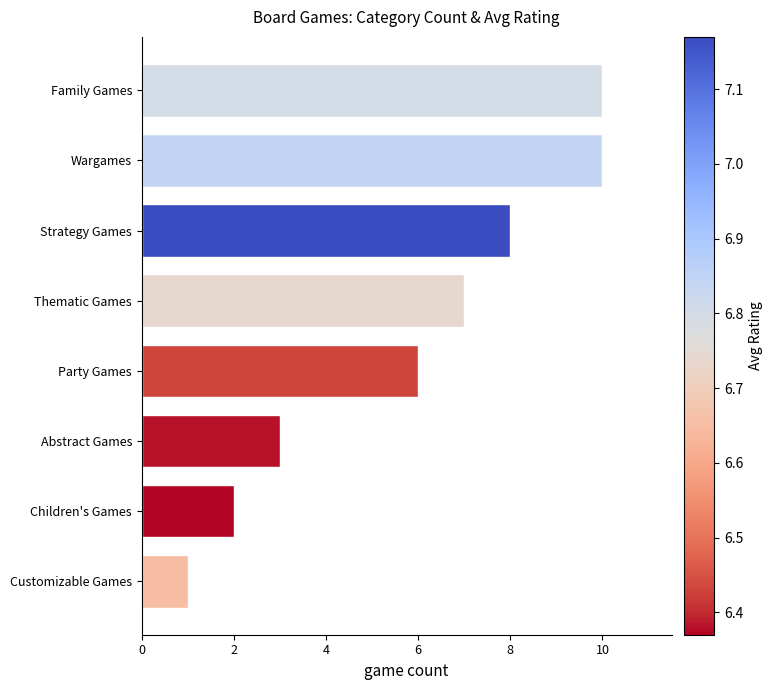

Does the chart contain any negative values?

No